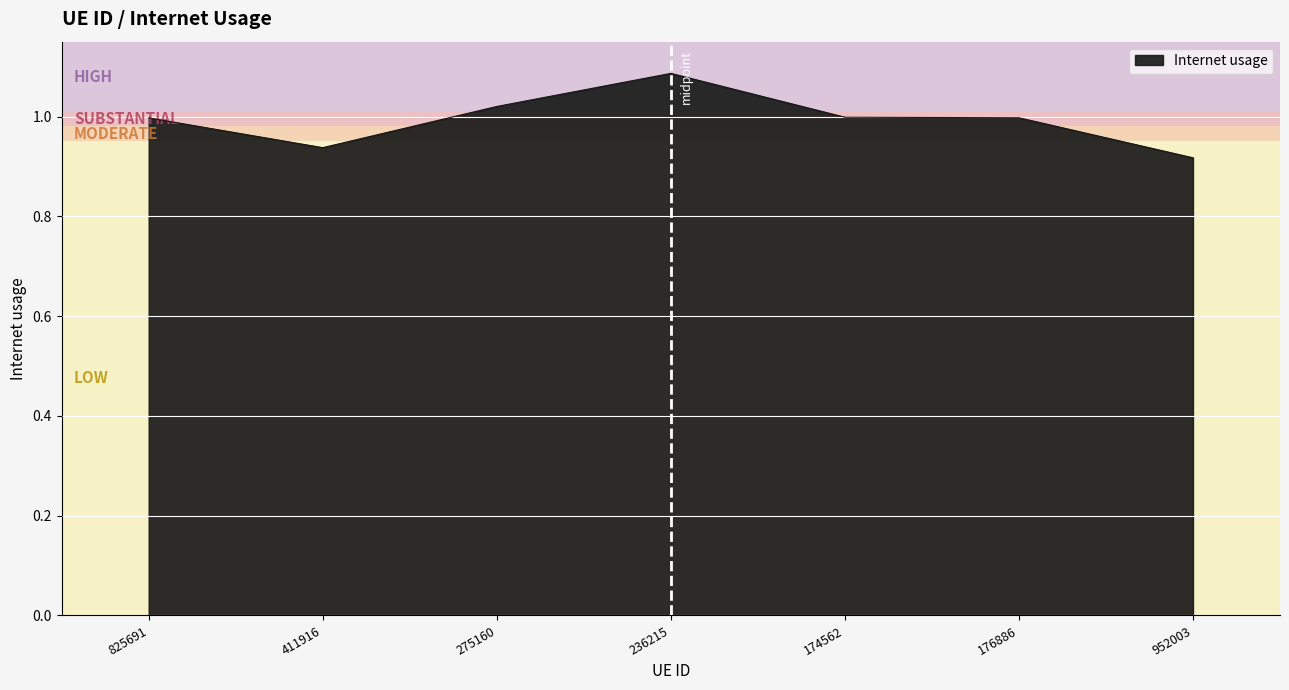

What position from the left is 236215?

4